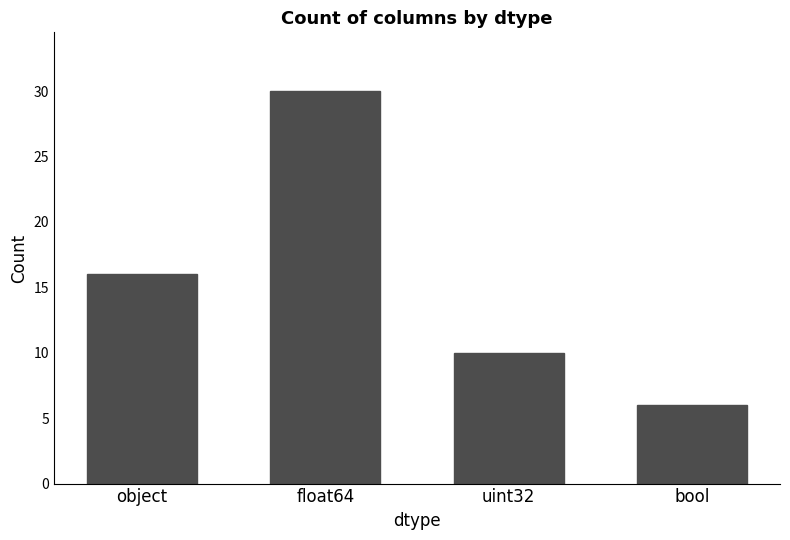

What is the change in value from float64 to bool?

-24